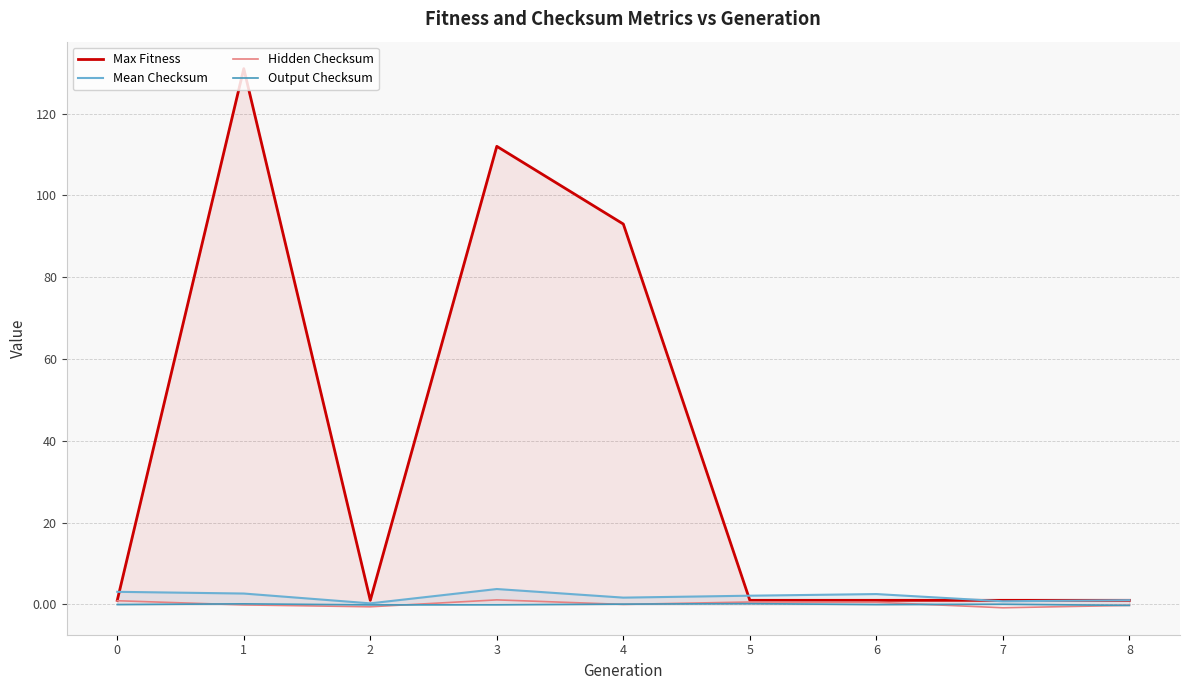

Which series has the largest total across all categories?

Max Fitness